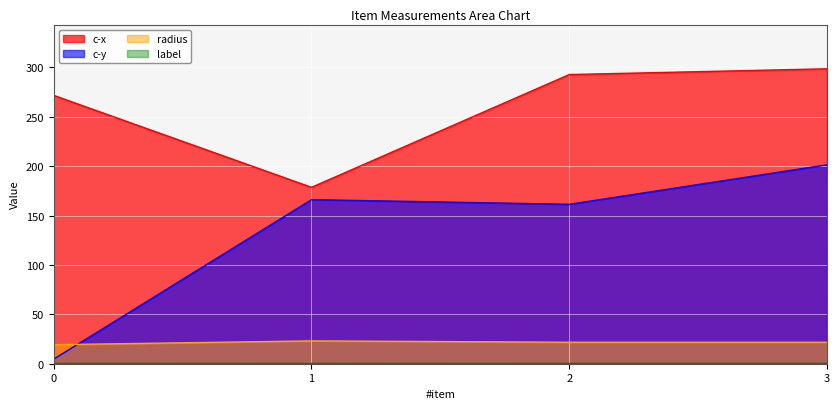

What is the maximum value shown in the chart?

298.6